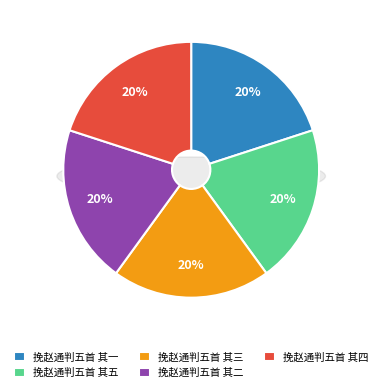

Do 挽赵通判五首 其三 and 挽赵通判五首 其二 together represent more than half of the pie?

No